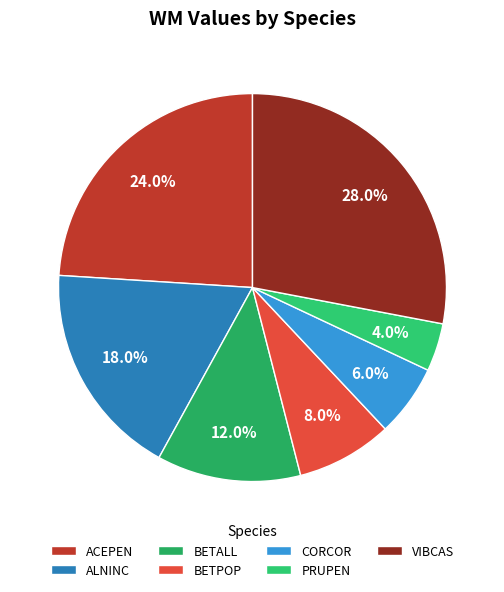

To the nearest percent, what portion does CORCOR represent?

6%